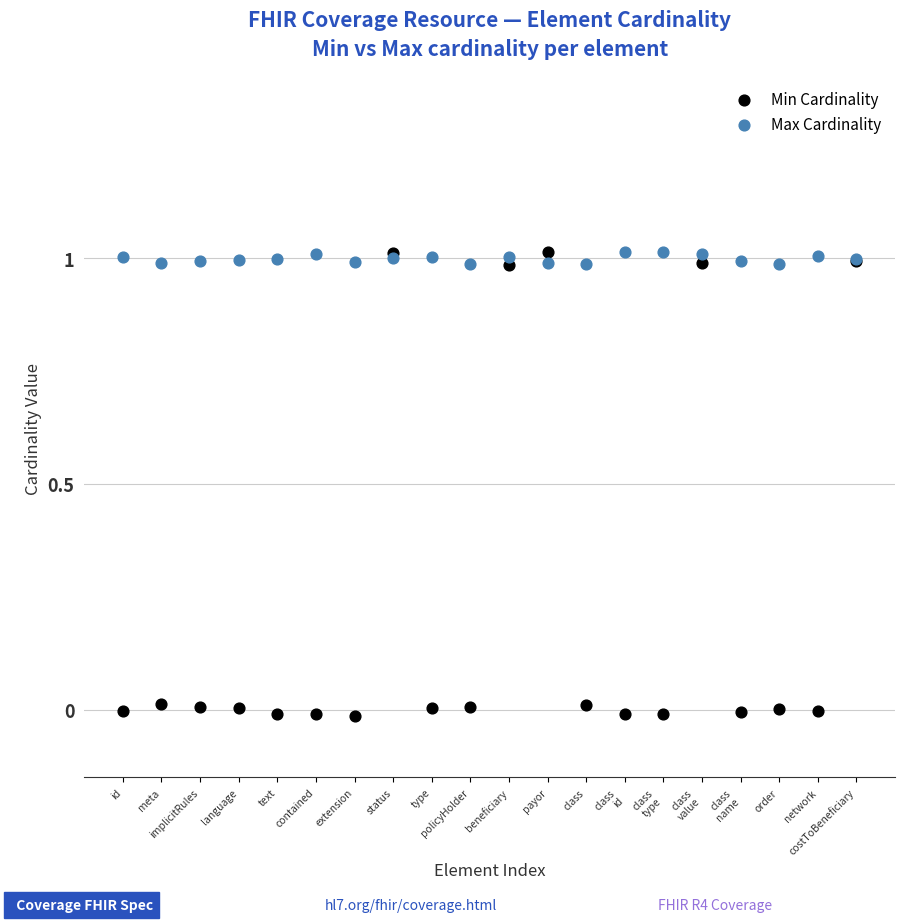

Which series has the largest Y range (max minus min)?

Min Cardinality